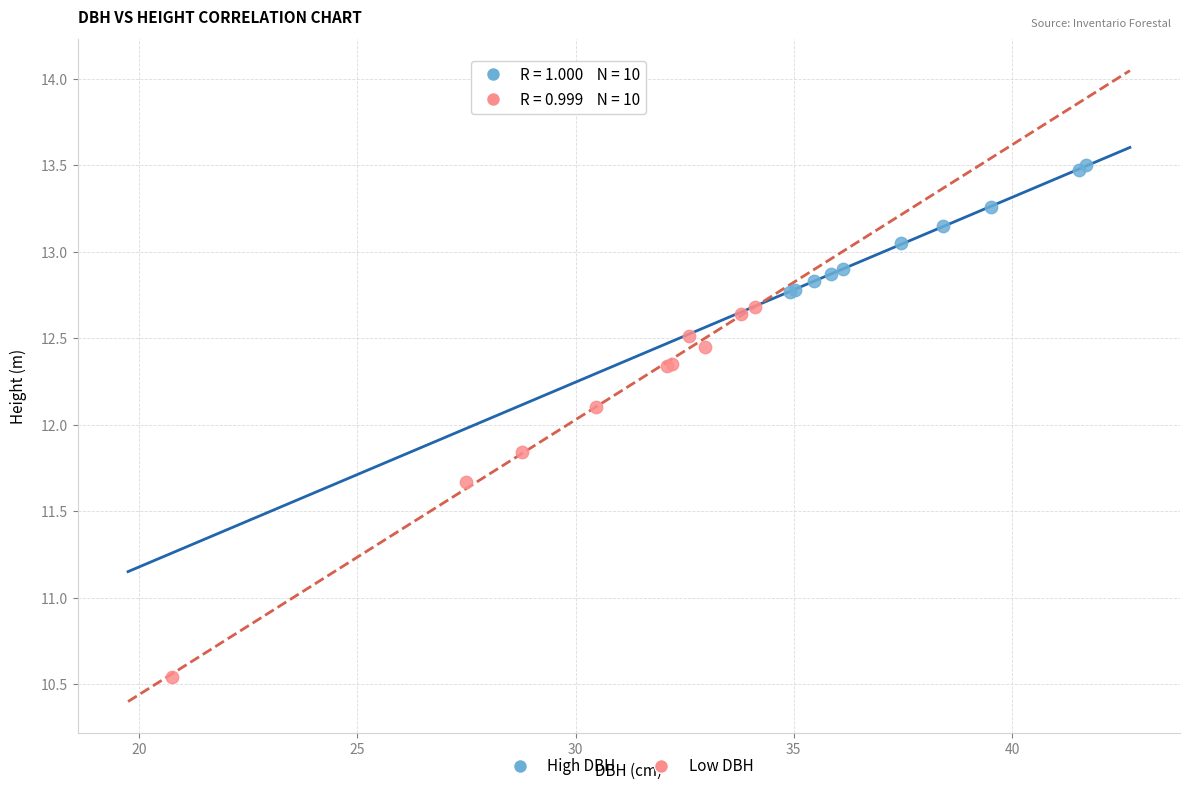

Which series reaches the minimum Y coordinate?

Low DBH